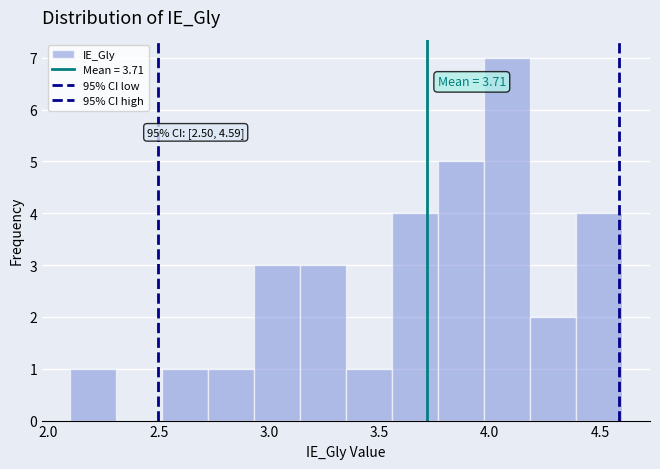

Over which range of the x-axis is the bar tallest?

4.00 to 4.20